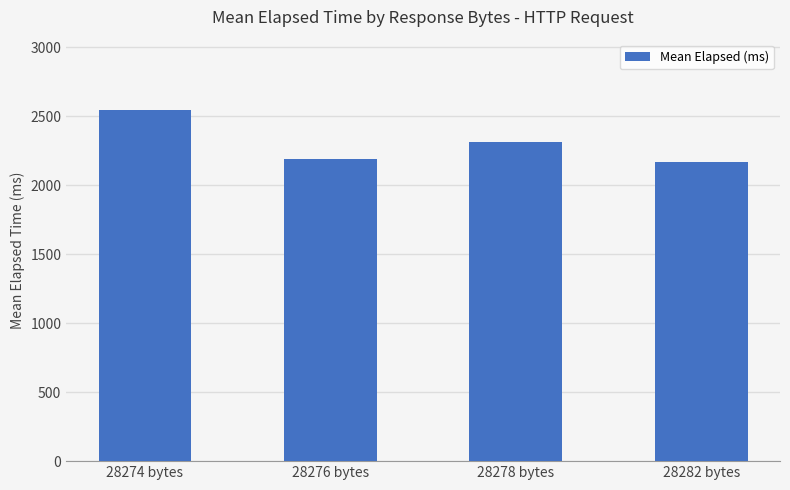

What is the difference between the second highest and minimum values?

146.6